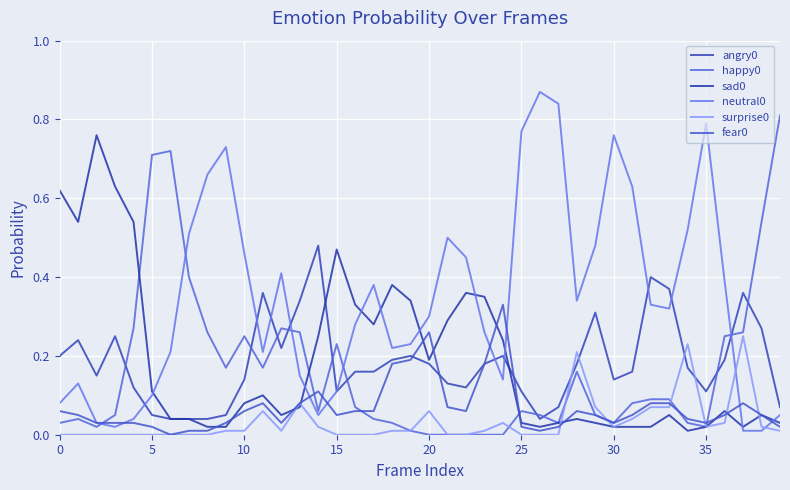

What is the difference between the second highest and second lowest values in the happy0 series?

0.7